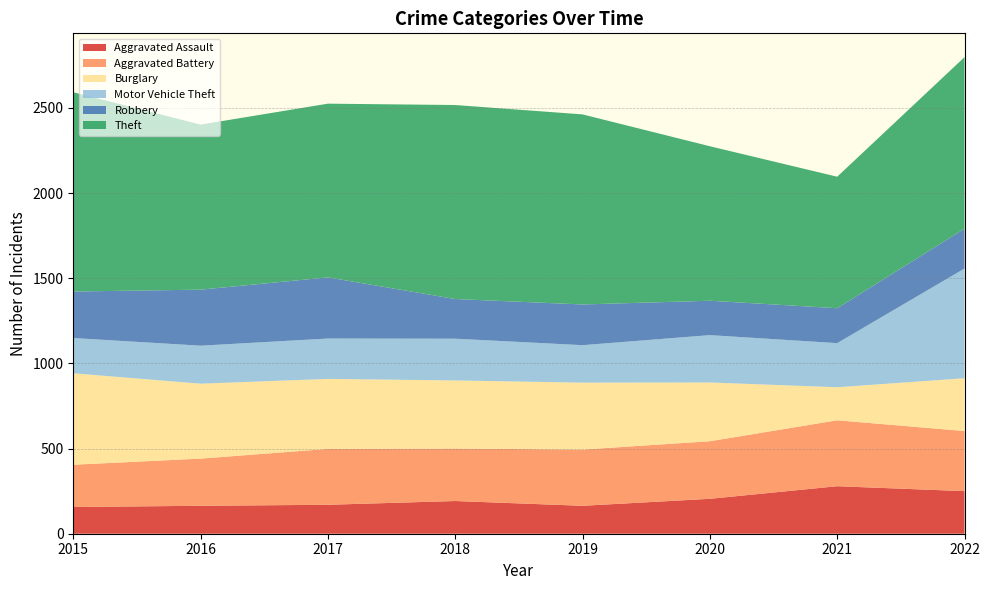

Reading right to left, list all the values displayed in this chart.

Aggravated Assault: 250	279	205	164	192	170	164	157
Aggravated Battery: 353	387	338	330	308	328	277	248
Burglary: 310	194	345	393	400	411	440	537
Motor Vehicle Theft: 644	259	278	220	245	237	223	207
Robbery: 234	205	202	239	233	359	329	273
Theft: 1007	772	907	1116	1139	1020	969	1170